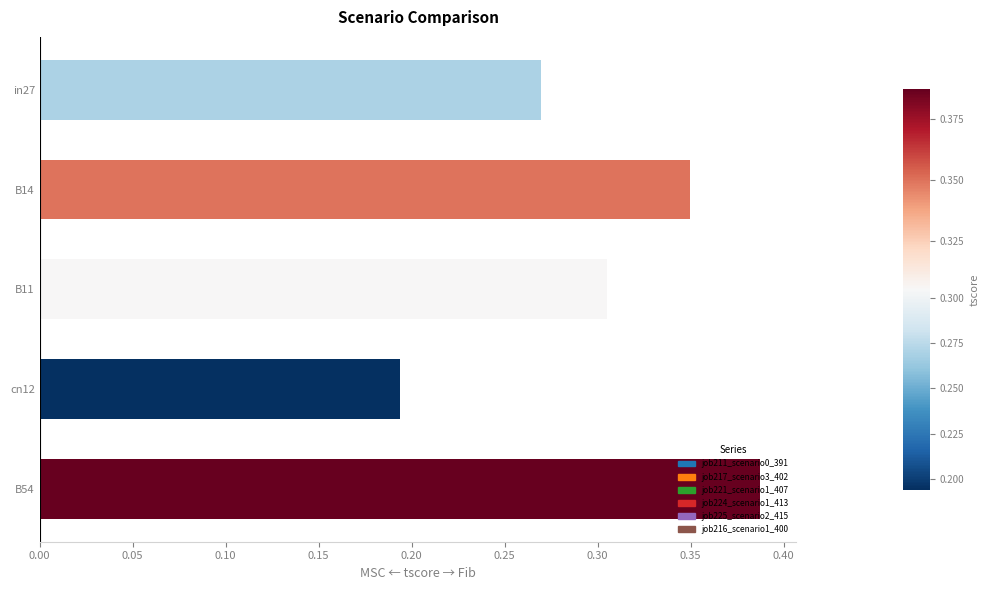

What is the label of the 1st bar from the bottom?

B54